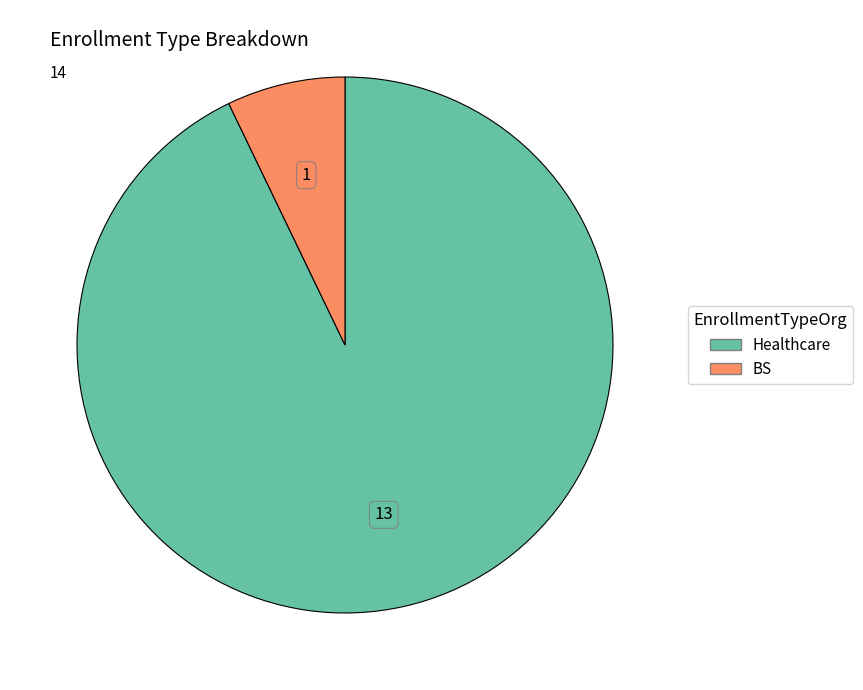

Combined, do Healthcare and BS account for over 50%?

Yes